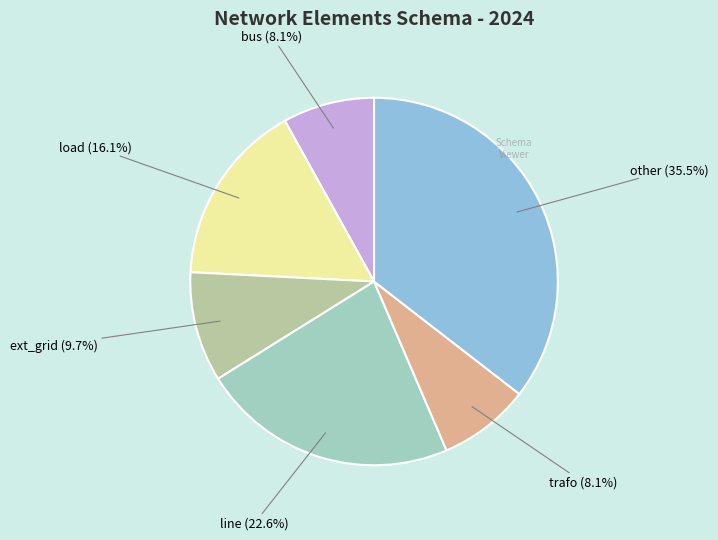

How many segments does this pie chart have?

6